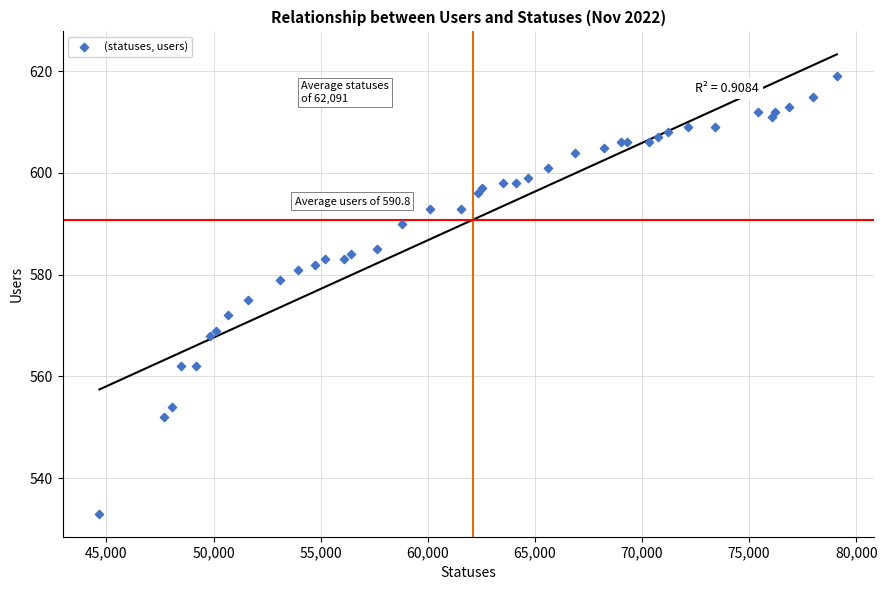

What Y value in the scatter plot is closest to 576?

575